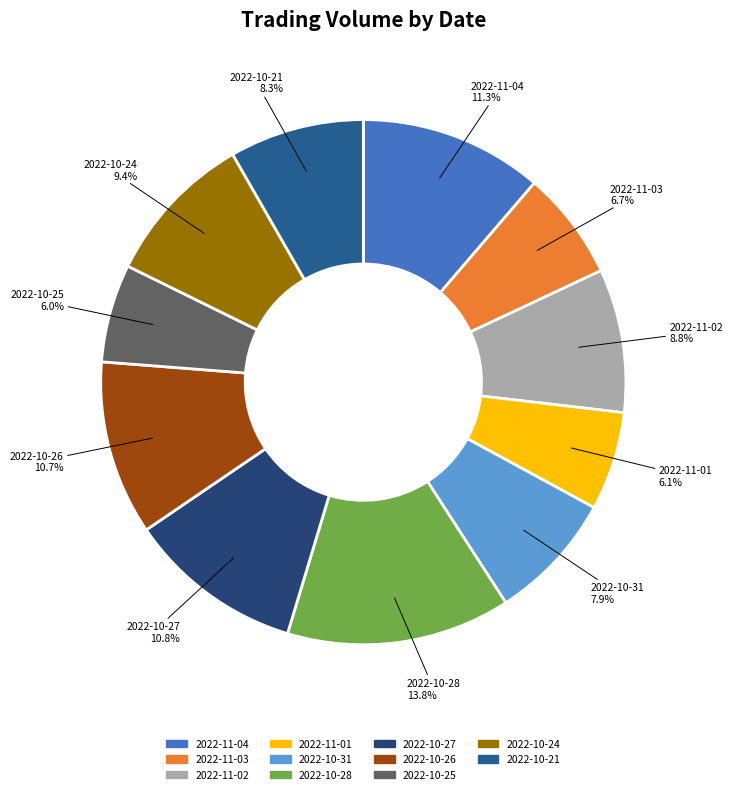

Does 2022-10-28 represent more than half of the total?

No